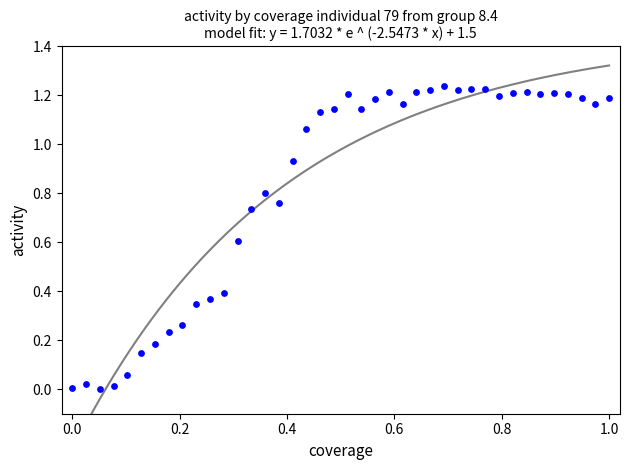

What is the range of X values (max minus min)?

1.0